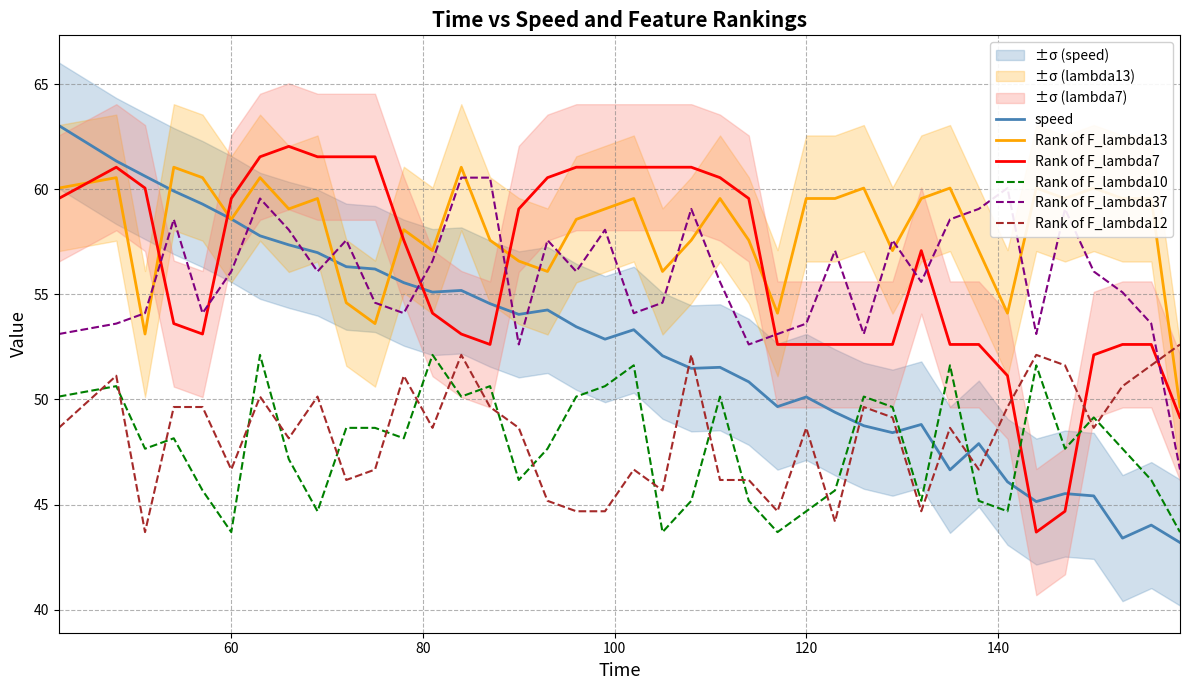

At how many categories does at least one series exceed 47?

39